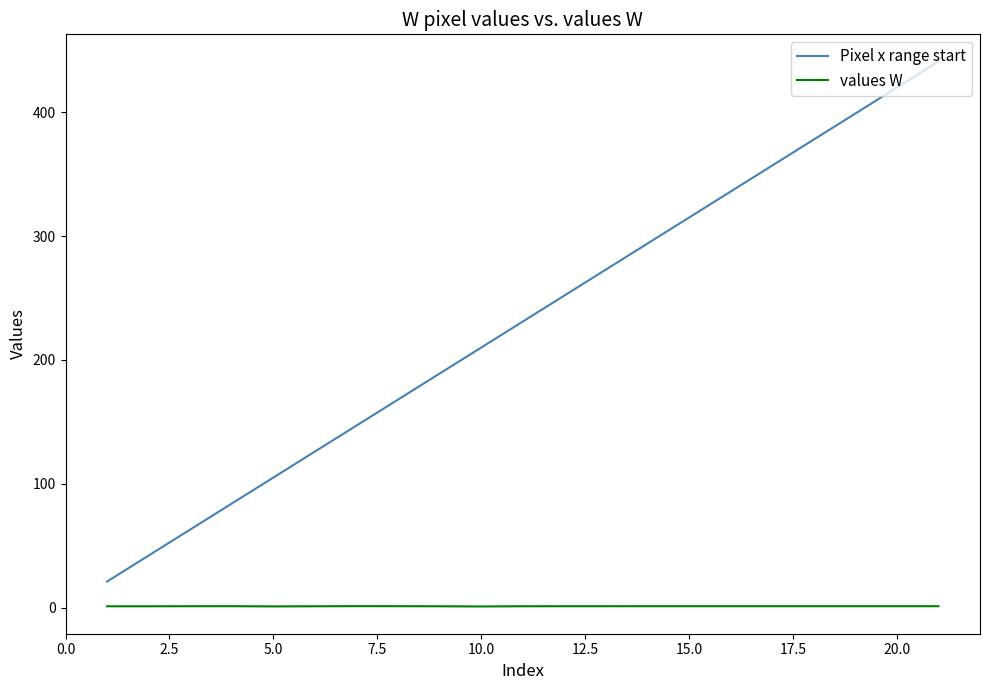

What is the lowest value of the Pixel x range start series?

21.0